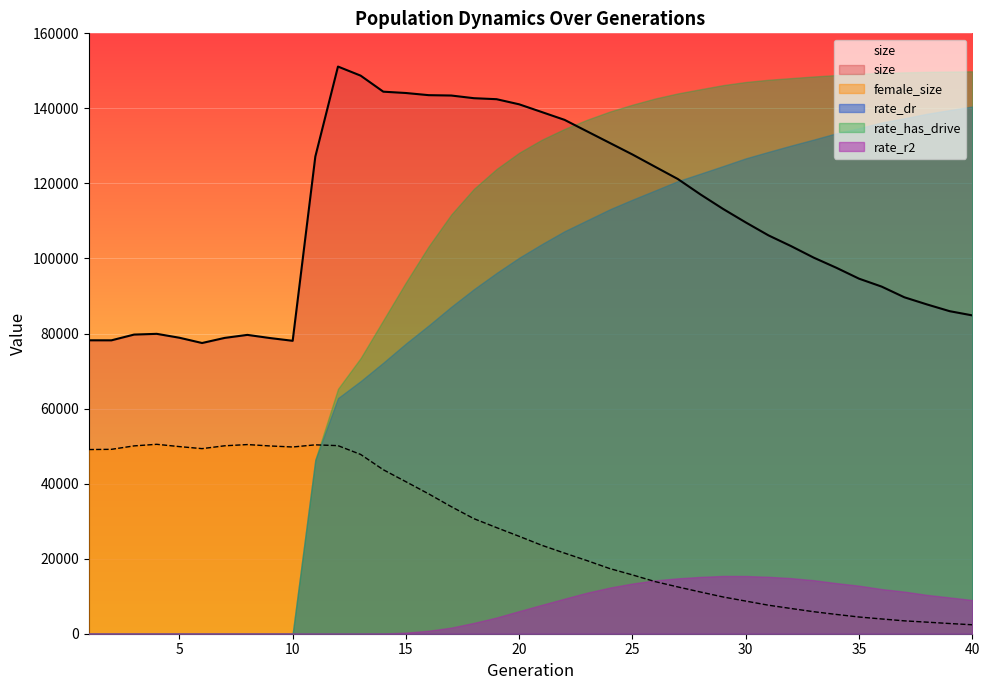

True or false: size and female_size cross at least once.

False